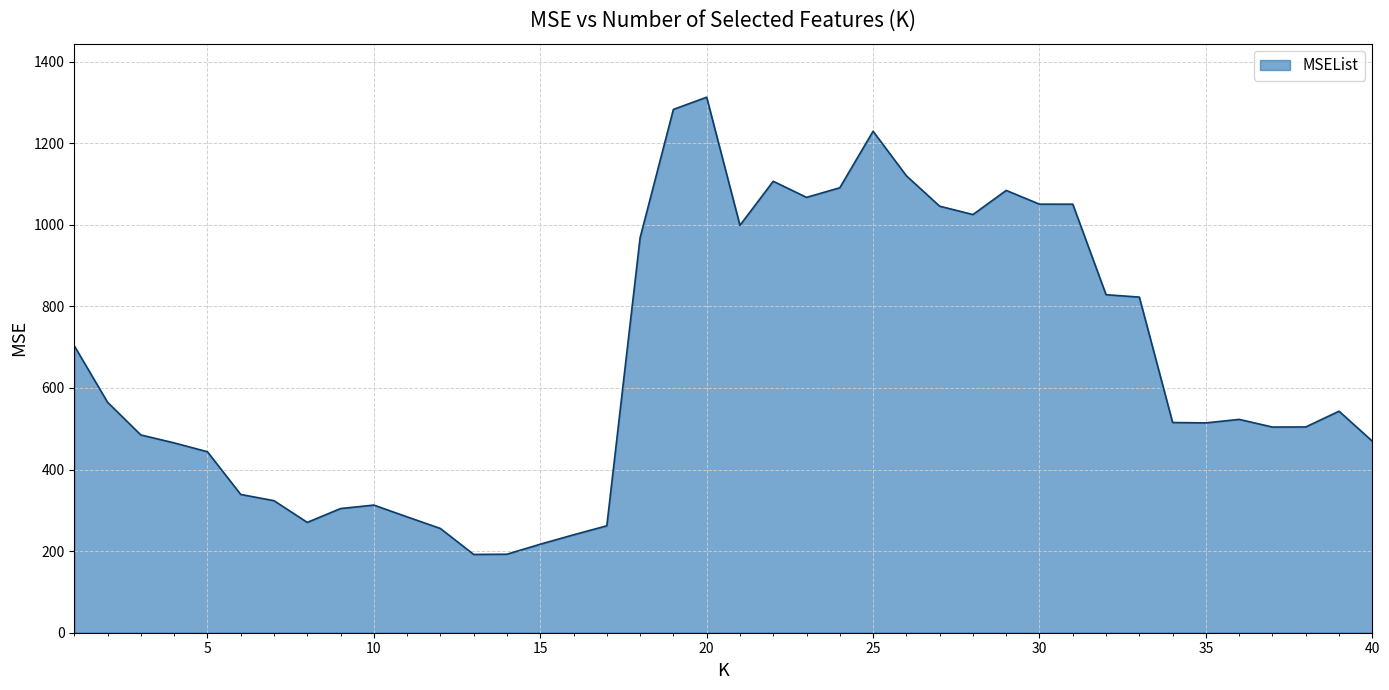

What is the greatest value displayed?

1312.9